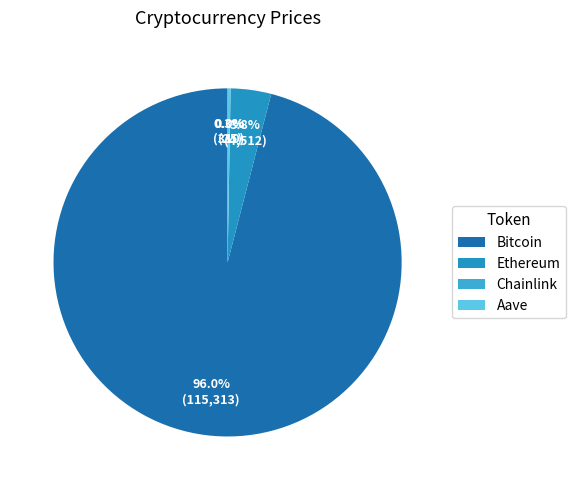

Combined, do Ethereum and Aave account for over 50%?

No